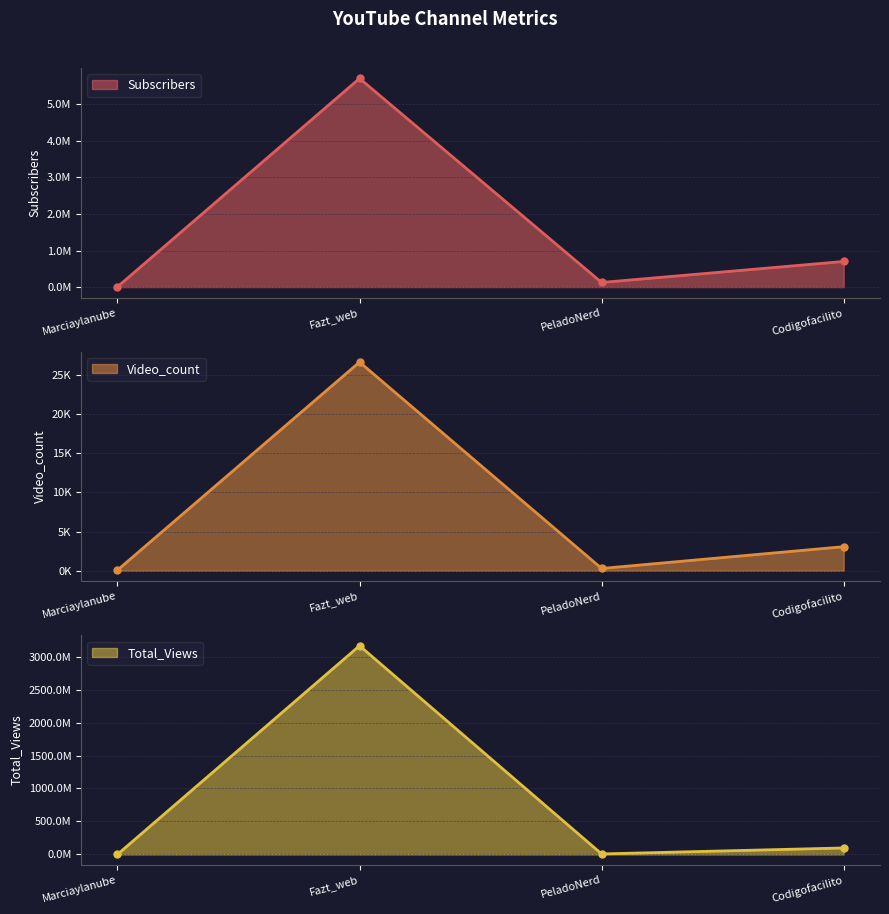

How many data points in Subscribers are above 701000?

1